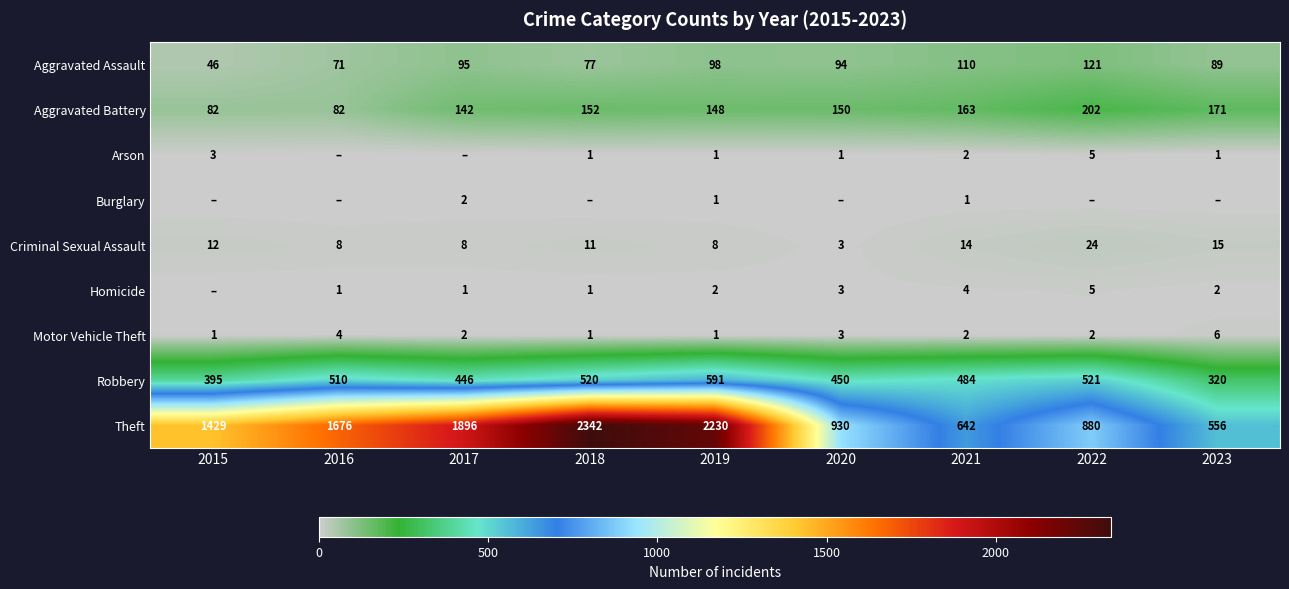

What is the total value across all series at 2021?

1422